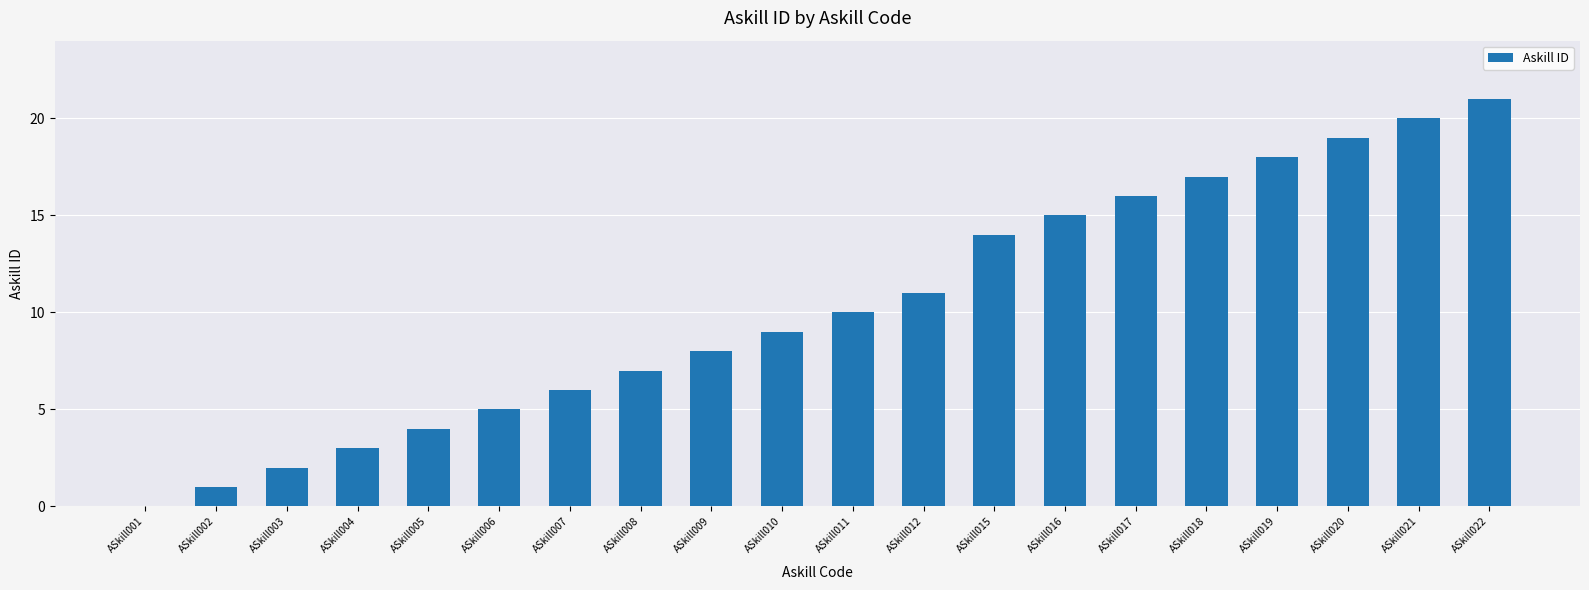

Where is the data nearest to the value 10?

ASkill011